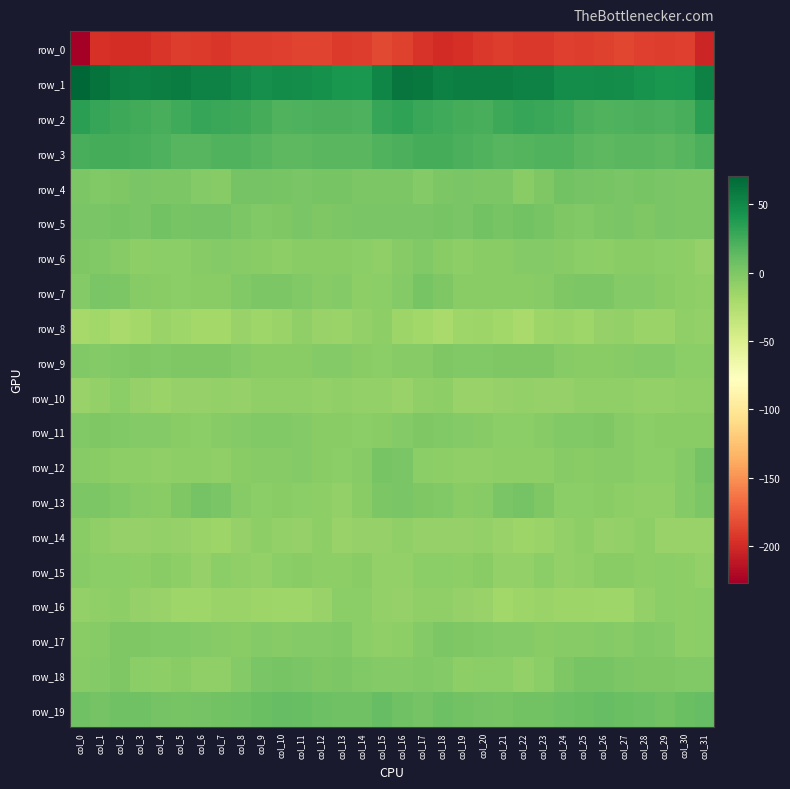

Reading left to right, list all the values displayed in this chart.

row_0: col_0=-227.0	col_1=-195.6	col_2=-198.0	col_3=-198.9	col_4=-194.2	col_5=-190.3	col_6=-191.2	col_7=-193.4	col_8=-189.9	col_9=-190.3	col_10=-189.4	col_11=-186.6	col_12=-186.8	col_13=-190.9	col_14=-190.1	col_15=-184.8	col_16=-188.3	col_17=-194.9	col_18=-199.1	col_19=-197.3	col_20=-192.5	col_21=-190.0	col_22=-192.6	col_23=-192.4	col_24=-189.7	col_25=-190.4	col_26=-188.2	col_27=-186.1	col_28=-188.7	col_29=-190.8	col_30=-188.7	col_31=-203.2
row_1: col_0=71.1	col_1=63.2	col_2=56.8	col_3=55.7	col_4=56.6	col_5=57.2	col_6=54.7	col_7=54.6	col_8=50.0	col_9=46.5	col_10=48.4	col_11=47.7	col_12=44.6	col_13=41.9	col_14=40.4	col_15=51.6	col_16=62.3	col_17=60.3	col_18=55.7	col_19=56.2	col_20=56.9	col_21=56.3	col_22=54.3	col_23=53.7	col_24=47.6	col_25=47.3	col_26=48.5	col_27=46.8	col_28=43.3	col_29=41.4	col_30=42.5	col_31=53.7
row_2: col_0=34.4	col_1=29.6	col_2=27.1	col_3=25.2	col_4=22.7	col_5=25.7	col_6=29.3	col_7=29.0	col_8=27.2	col_9=23.7	col_10=19.5	col_11=20.5	col_12=21.0	col_13=21.5	col_14=20.6	col_15=29.8	col_16=32.2	col_17=28.0	col_18=26.3	col_19=24.2	col_20=22.9	col_21=27.4	col_22=29.5	col_23=28.2	col_24=26.4	col_25=21.7	col_26=19.6	col_27=20.8	col_28=21.5	col_29=20.8	col_30=22.9	col_31=34.1
row_3: col_0=23.3	col_1=24.0	col_2=24.1	col_3=23.2	col_4=19.9	col_5=17.4	col_6=17.4	col_7=19.2	col_8=19.5	col_9=16.8	col_10=14.7	col_11=15.1	col_12=15.9	col_13=15.5	col_14=15.7	col_15=19.6	col_16=21.9	col_17=23.8	col_18=23.6	col_19=21.9	col_20=18.7	col_21=17.0	col_22=18.1	col_23=19.4	col_24=19.2	col_25=15.6	col_26=14.8	col_27=15.3	col_28=16.0	col_29=15.1	col_30=17.1	col_31=21.8
row_4: col_0=0.6	col_1=-1.5	col_2=-1.1	col_3=2.3	col_4=0.8	col_5=0.9	col_6=-2.6	col_7=-3.5	col_8=3.7	col_9=3.9	col_10=3.2	col_11=1.4	col_12=2.4	col_13=3.0	col_14=1.1	col_15=0.4	col_16=0.4	col_17=-2.3	col_18=0.1	col_19=1.9	col_20=0.3	col_21=0.6	col_22=-4.7	col_23=-0.5	col_24=5.0	col_25=3.5	col_26=2.6	col_27=1.2	col_28=3.2	col_29=2.0	col_30=1.0	col_31=1.2
row_5: col_0=2.1	col_1=1.4	col_2=3.0	col_3=1.3	col_4=4.7	col_5=3.5	col_6=3.8	col_7=4.6	col_8=0.7	col_9=-1.6	col_10=-0.0	col_11=1.5	col_12=-0.3	col_13=0.7	col_14=1.5	col_15=1.3	col_16=1.4	col_17=1.8	col_18=2.5	col_19=1.8	col_20=4.9	col_21=2.9	col_22=4.9	col_23=2.9	col_24=-0.3	col_25=-1.5	col_26=0.8	col_27=1.6	col_28=-0.8	col_29=1.5	col_30=1.0	col_31=1.0
row_6: col_0=-0.9	col_1=-1.7	col_2=-4.4	col_3=-7.8	col_4=-5.9	col_5=-6.3	col_6=-3.7	col_7=-2.7	col_8=-3.8	col_9=-5.6	col_10=-7.6	col_11=-5.7	col_12=-4.9	col_13=-5.6	col_14=-6.5	col_15=-8.4	col_16=-4.4	col_17=-2.2	col_18=-5.8	col_19=-7.9	col_20=-5.7	col_21=-5.8	col_22=-2.9	col_23=-3.3	col_24=-4.4	col_25=-6.6	col_26=-7.2	col_27=-5.1	col_28=-4.8	col_29=-6.2	col_30=-7.5	col_31=-11.5
row_7: col_0=-2.8	col_1=1.3	col_2=0.9	col_3=-4.0	col_4=-4.8	col_5=-6.2	col_6=-4.6	col_7=-5.2	col_8=-1.2	col_9=0.6	col_10=0.7	col_11=-1.8	col_12=-3.6	col_13=-3.3	col_14=-7.0	col_15=-6.0	col_16=-2.5	col_17=2.6	col_18=-1.0	col_19=-4.8	col_20=-5.6	col_21=-5.4	col_22=-5.4	col_23=-4.0	col_24=-0.1	col_25=0.6	col_26=0.3	col_27=-3.2	col_28=-3.0	col_29=-5.2	col_30=-7.3	col_31=-8.6
row_8: col_0=-19.5	col_1=-16.6	col_2=-19.9	col_3=-18.0	col_4=-13.2	col_5=-15.8	col_6=-18.3	col_7=-18.4	col_8=-12.5	col_9=-15.9	col_10=-12.9	col_11=-8.9	col_12=-12.2	col_13=-13.6	col_14=-10.0	col_15=-8.0	col_16=-14.4	col_17=-16.8	col_18=-20.5	col_19=-15.5	col_20=-14.0	col_21=-16.5	col_22=-19.8	col_23=-15.1	col_24=-13.5	col_25=-15.9	col_26=-10.7	col_27=-9.3	col_28=-13.7	col_29=-12.8	col_30=-8.6	col_31=-9.9
row_9: col_0=-1.5	col_1=-3.1	col_2=-1.5	col_3=-0.1	col_4=-1.7	col_5=-0.5	col_6=-0.6	col_7=-0.3	col_8=-3.0	col_9=-5.7	col_10=-4.8	col_11=-5.2	col_12=-3.3	col_13=-2.7	col_14=-5.1	col_15=-6.3	col_16=-3.8	col_17=-3.6	col_18=0.0	col_19=-1.2	col_20=-1.5	col_21=-0.3	col_22=-0.6	col_23=-1.0	col_24=-4.2	col_25=-5.3	col_26=-5.3	col_27=-4.3	col_28=-3.1	col_29=-3.2	col_30=-6.1	col_31=-6.0
row_10: col_0=-11.8	col_1=-9.9	col_2=-6.5	col_3=-11.3	col_4=-13.0	col_5=-11.5	col_6=-10.5	col_7=-9.9	col_8=-11.5	col_9=-9.0	col_10=-8.5	col_11=-8.6	col_12=-9.8	col_13=-9.3	col_14=-9.5	col_15=-9.9	col_16=-12.1	col_17=-8.7	col_18=-7.7	col_19=-12.6	col_20=-12.3	col_21=-11.5	col_22=-9.5	col_23=-11.1	col_24=-10.5	col_25=-8.5	col_26=-8.5	col_27=-9.0	col_28=-10.0	col_29=-9.6	col_30=-8.8	col_31=-8.6
row_11: col_0=-1.8	col_1=-0.3	col_2=-1.2	col_3=-2.4	col_4=-3.2	col_5=-4.7	col_6=-6.7	col_7=-4.4	col_8=-2.6	col_9=-1.8	col_10=-1.2	col_11=-2.5	col_12=-5.5	col_13=-5.7	col_14=-5.8	col_15=-5.1	col_16=-3.3	col_17=-0.4	col_18=-2.1	col_19=-2.5	col_20=-3.6	col_21=-6.1	col_22=-6.0	col_23=-3.6	col_24=-2.0	col_25=-2.0	col_26=-0.8	col_27=-4.0	col_28=-5.8	col_29=-5.7	col_30=-5.4	col_31=-5.5
row_12: col_0=-3.5	col_1=-4.8	col_2=-7.4	col_3=-7.8	col_4=-8.7	col_5=-8.1	col_6=-7.2	col_7=-8.1	col_8=-4.8	col_9=-4.4	col_10=-4.5	col_11=-3.4	col_12=-5.7	col_13=-6.7	col_14=-4.4	col_15=2.8	col_16=1.8	col_17=-6.1	col_18=-7.3	col_19=-8.7	col_20=-8.4	col_21=-8.0	col_22=-7.5	col_23=-7.4	col_24=-4.0	col_25=-5.0	col_26=-3.9	col_27=-4.1	col_28=-6.2	col_29=-6.2	col_30=-2.5	col_31=3.9
row_13: col_0=0.4	col_1=0.8	col_2=-1.6	col_3=-3.6	col_4=-5.2	col_5=-0.6	col_6=4.4	col_7=2.3	col_8=-4.4	col_9=-6.4	col_10=-5.4	col_11=-6.6	col_12=-7.9	col_13=-10.2	col_14=-4.7	col_15=1.0	col_16=2.1	col_17=-0.2	col_18=-1.9	col_19=-5.0	col_20=-3.6	col_21=1.5	col_22=4.3	col_23=-0.4	col_24=-6.0	col_25=-6.0	col_26=-5.7	col_27=-7.2	col_28=-8.6	col_29=-8.9	col_30=-2.7	col_31=0.5
row_14: col_0=-5.4	col_1=-9.1	col_2=-11.3	col_3=-10.5	col_4=-10.1	col_5=-11.3	col_6=-13.1	col_7=-14.2	col_8=-11.0	col_9=-7.9	col_10=-9.8	col_11=-11.1	col_12=-7.2	col_13=-12.6	col_14=-11.5	col_15=-10.6	col_16=-8.2	col_17=-10.6	col_18=-10.6	col_19=-10.8	col_20=-9.8	col_21=-12.2	col_22=-14.2	col_23=-13.3	col_24=-9.6	col_25=-8.1	col_26=-10.8	col_27=-10.0	col_28=-8.0	col_29=-12.7	col_30=-11.8	col_31=-11.9
row_15: col_0=-4.3	col_1=-5.8	col_2=-6.4	col_3=-7.3	col_4=-5.2	col_5=-7.9	col_6=-10.8	col_7=-6.8	col_8=-8.4	col_9=-9.6	col_10=-6.2	col_11=-4.9	col_12=-7.2	col_13=-7.4	col_14=-5.4	col_15=-10.2	col_16=-9.4	col_17=-6.1	col_18=-6.4	col_19=-7.2	col_20=-5.1	col_21=-10.0	col_22=-9.7	col_23=-6.2	col_24=-9.8	col_25=-8.4	col_26=-5.4	col_27=-5.4	col_28=-7.9	col_29=-5.8	col_30=-7.5	col_31=-10.3
row_16: col_0=-10.3	col_1=-9.2	col_2=-8.0	col_3=-10.6	col_4=-12.0	col_5=-15.2	col_6=-16.0	col_7=-13.0	col_8=-13.7	col_9=-14.3	col_10=-15.6	col_11=-15.9	col_12=-12.5	col_13=-6.7	col_14=-6.9	col_15=-10.1	col_16=-11.5	col_17=-8.6	col_18=-8.6	col_19=-11.5	col_20=-12.7	col_21=-16.5	col_22=-14.8	col_23=-13.0	col_24=-14.1	col_25=-14.4	col_26=-16.2	col_27=-15.3	col_28=-9.7	col_29=-6.6	col_30=-7.2	col_31=-6.5
row_17: col_0=-5.5	col_1=-4.5	col_2=-0.0	col_3=-0.7	col_4=-1.3	col_5=-1.6	col_6=-3.0	col_7=-4.3	col_8=-4.7	col_9=-3.4	col_10=-3.6	col_11=-3.4	col_12=-2.8	col_13=-1.7	col_14=-6.5	col_15=-8.9	col_16=-7.4	col_17=-3.4	col_18=0.2	col_19=-0.9	col_20=-1.2	col_21=-2.4	col_22=-3.3	col_23=-5.5	col_24=-3.6	col_25=-3.5	col_26=-3.4	col_27=-3.6	col_28=-2.0	col_29=-3.3	col_30=-7.1	col_31=-6.3
row_18: col_0=-3.9	col_1=-2.7	col_2=-0.8	col_3=-6.5	col_4=-7.4	col_5=-5.0	col_6=-8.8	col_7=-8.3	col_8=-2.9	col_9=2.1	col_10=3.5	col_11=2.2	col_12=-0.3	col_13=0.4	col_14=-1.6	col_15=-2.6	col_16=-3.3	col_17=-2.1	col_18=-2.3	col_19=-8.0	col_20=-5.9	col_21=-6.6	col_22=-9.5	col_23=-6.3	col_24=-1.0	col_25=2.8	col_26=3.5	col_27=1.2	col_28=-0.5	col_29=-0.4	col_30=-1.7	col_31=-1.2
row_19: col_0=6.2	col_1=4.4	col_2=6.0	col_3=6.5	col_4=3.6	col_5=2.7	col_6=4.6	col_7=4.8	col_8=6.3	col_9=8.5	col_10=10.6	col_11=9.4	col_12=8.0	col_13=6.3	col_14=7.0	col_15=10.8	col_16=6.9	col_17=3.7	col_18=7.3	col_19=4.8	col_20=3.6	col_21=2.7	col_22=5.3	col_23=4.9	col_24=7.1	col_25=9.0	col_26=10.6	col_27=8.9	col_28=7.4	col_29=5.2	col_30=9.1	col_31=11.0